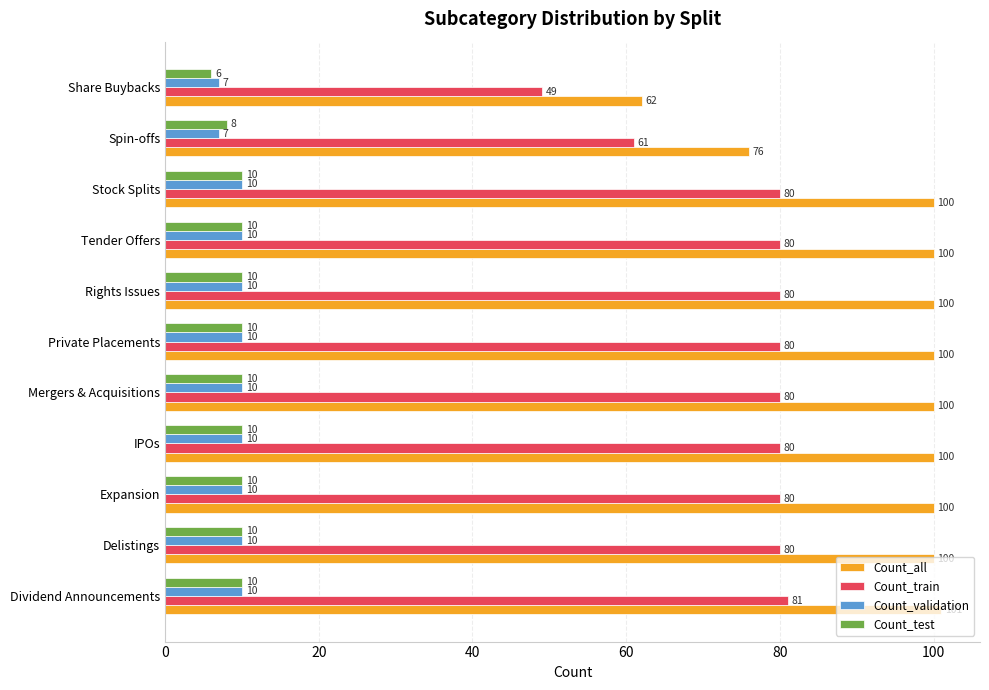

What is the average value of the Count_test series?

9